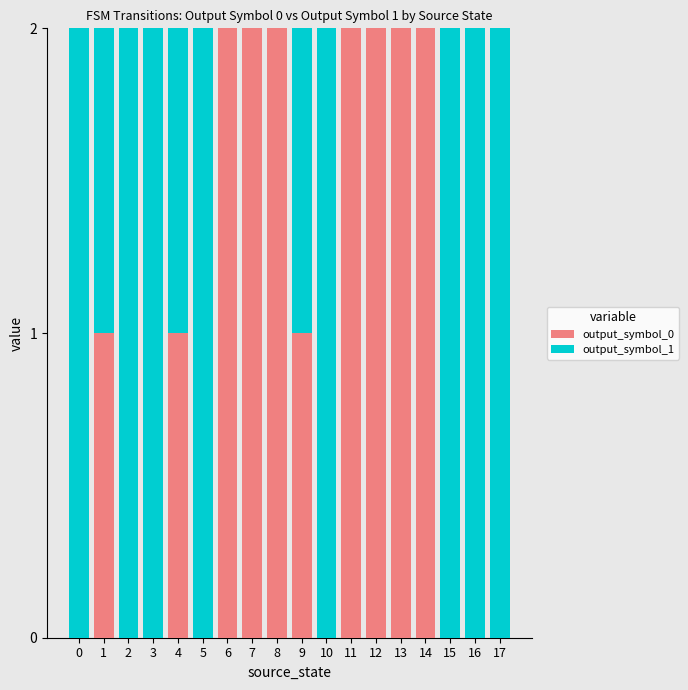

The value of output_symbol_0 at 5 is -1. True or false?

False